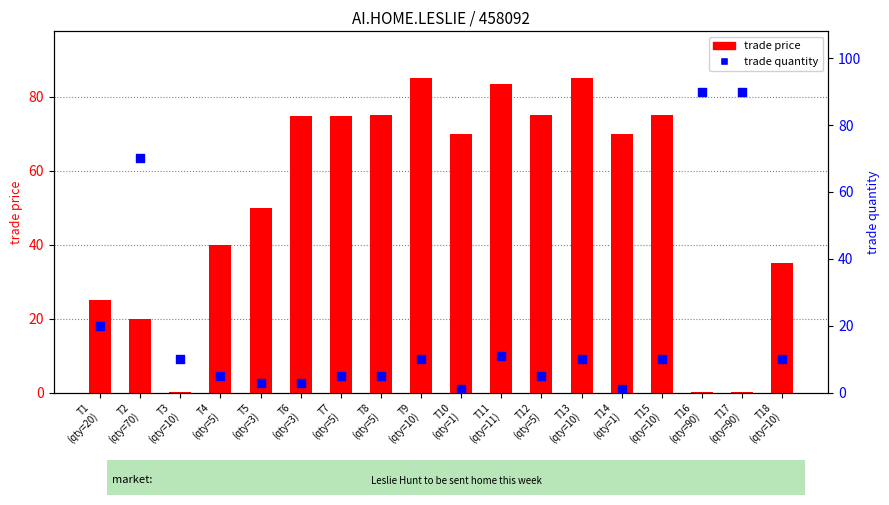

Which series contains the highest Y value?

trade quantity